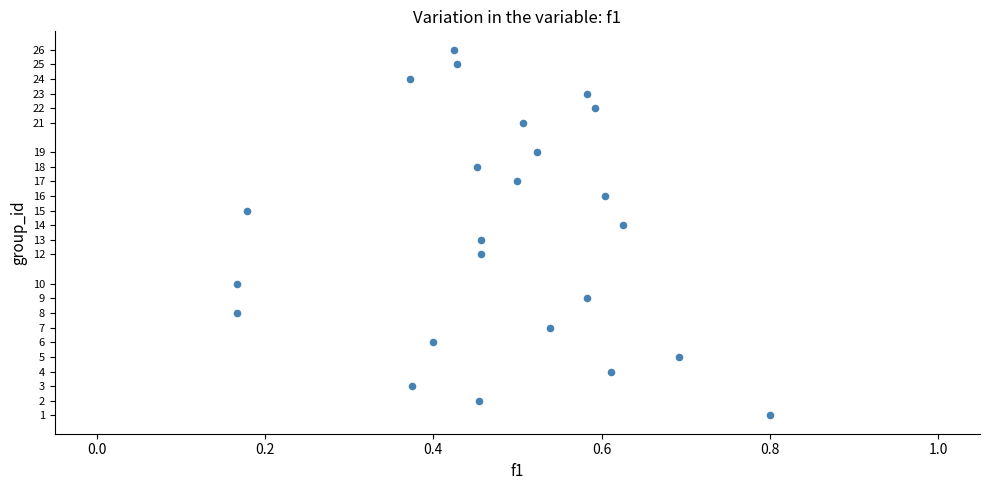

What is the range of Y values (max minus min)?

25